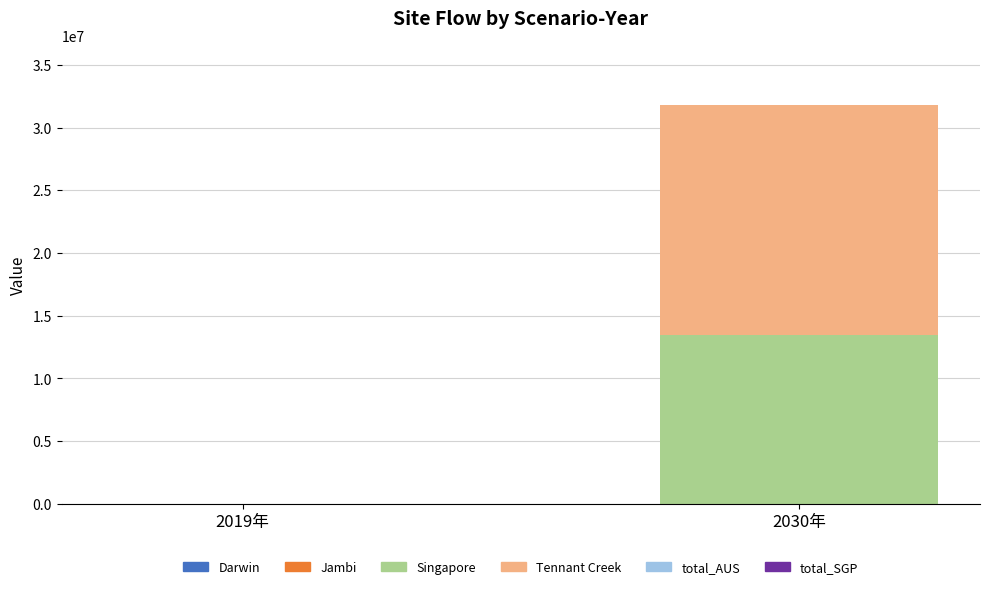

At which label does Singapore reach its peak?

2030年